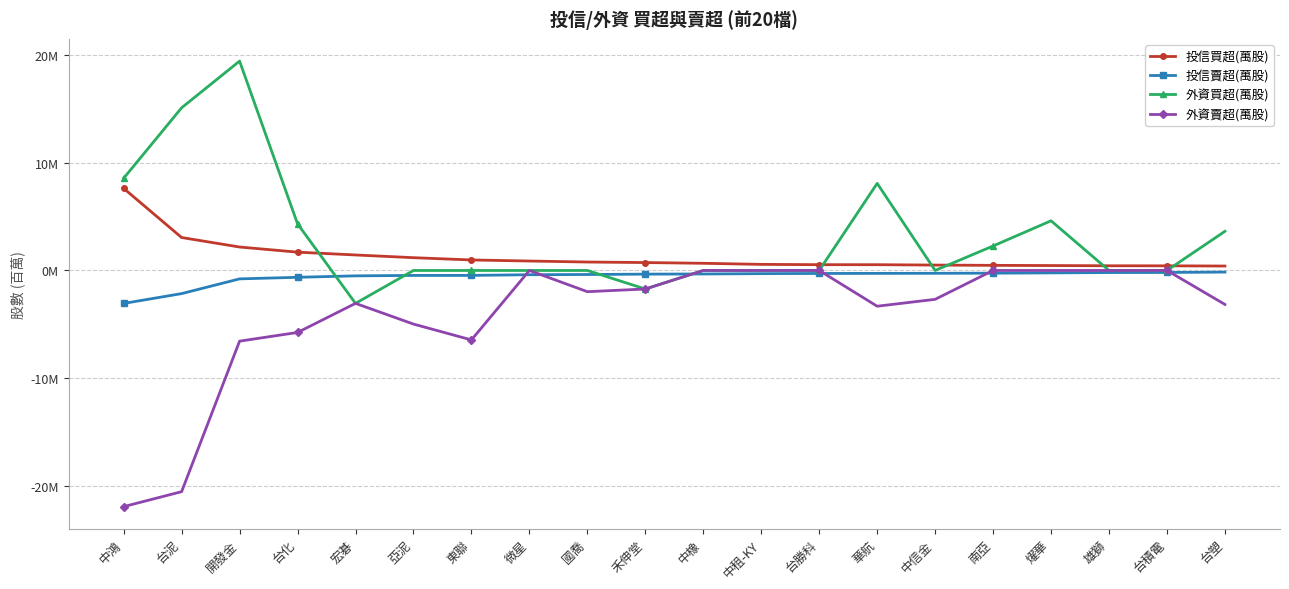

What is the difference between the second highest and second lowest values in the 投信買超(萬股) series?

2.6